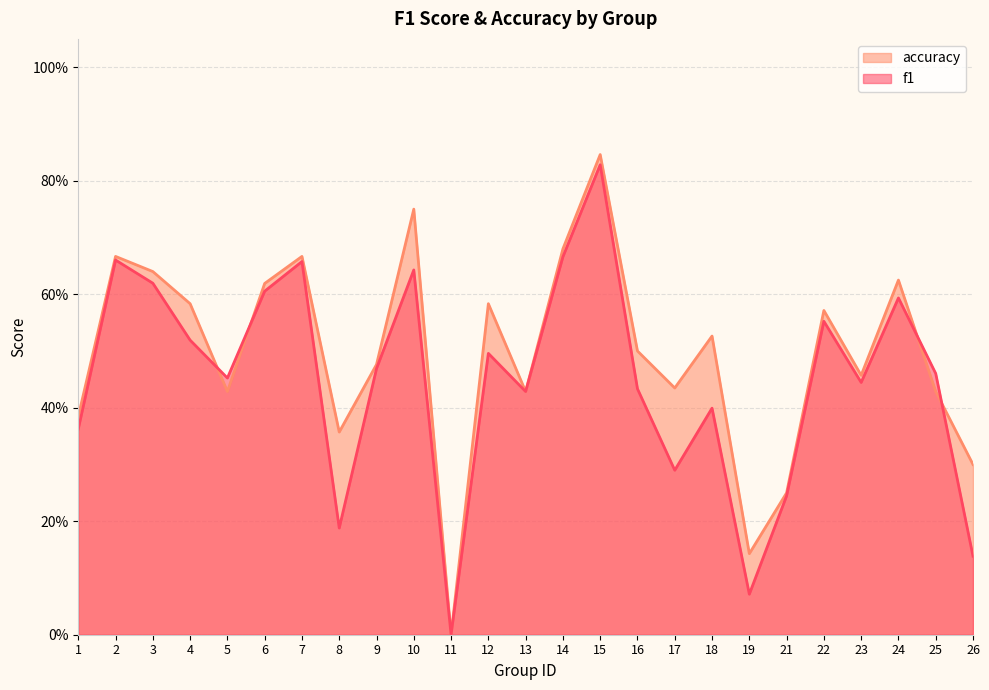

How many lines are shown in the chart?

2